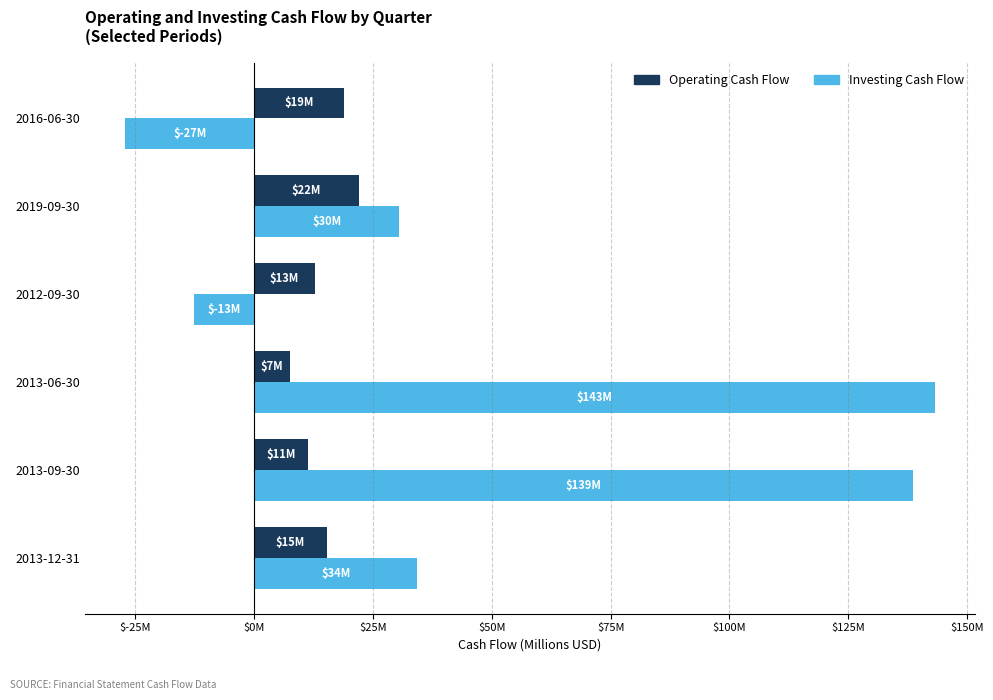

Reading right to left, list all the values displayed in this chart.

Operating Cash Flow: 18.9	22.0	12.7	7.5	11.2	15.2
Investing Cash Flow: -27.2	30.5	-12.6	143.2	138.6	34.2